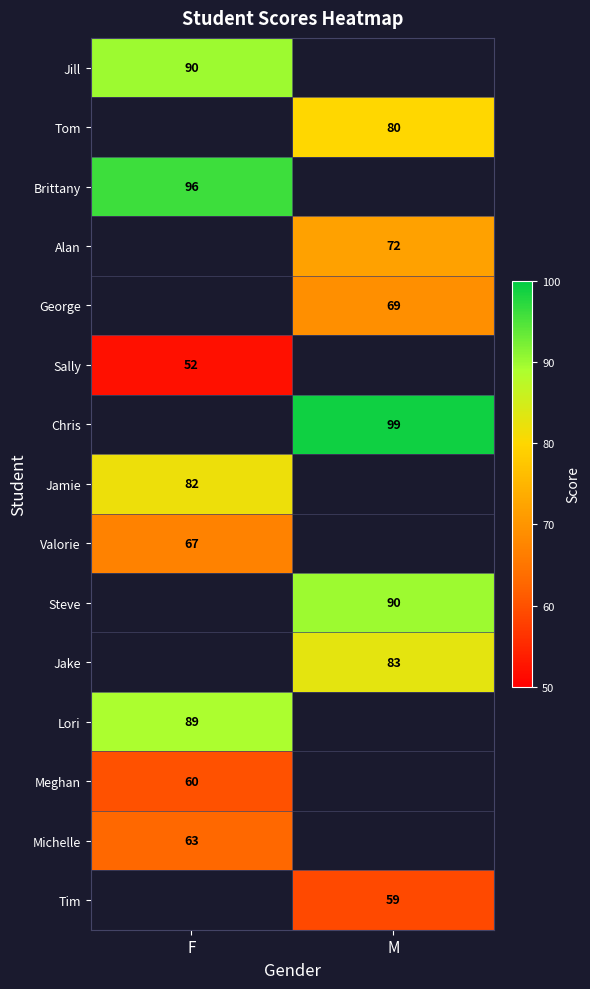

At which category does the chart reach its minimum across all series?

F